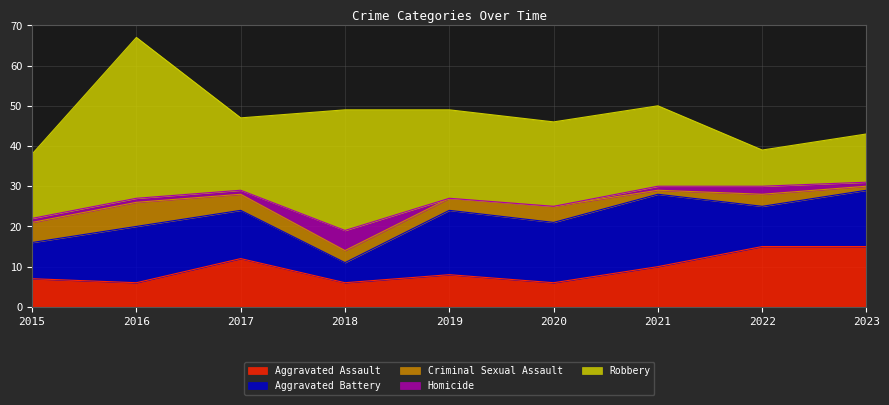

How many lines are shown in the chart?

5